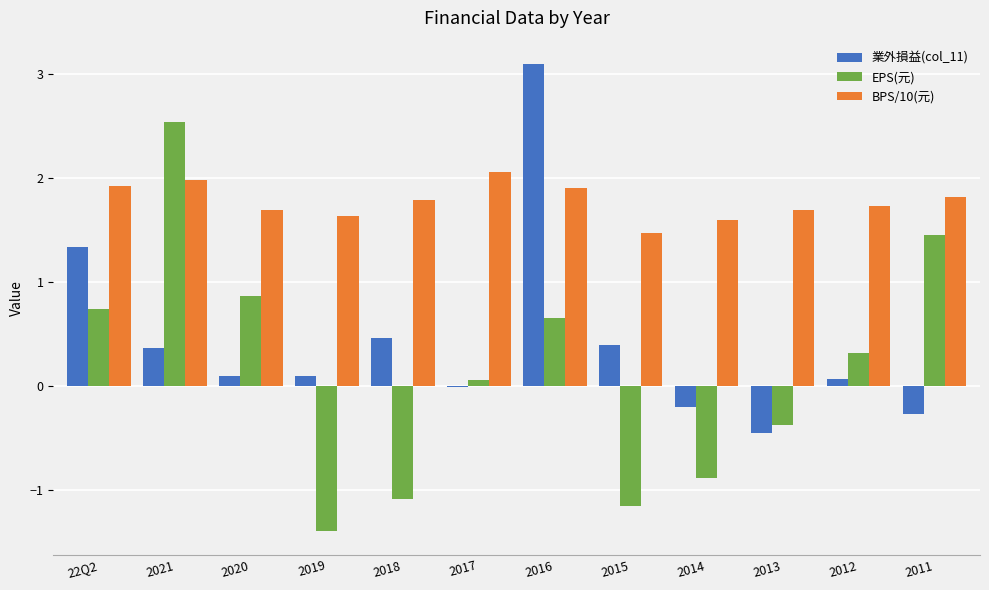

What is the difference between the BPS/10(元) values at 2019 and 2021?

0.3